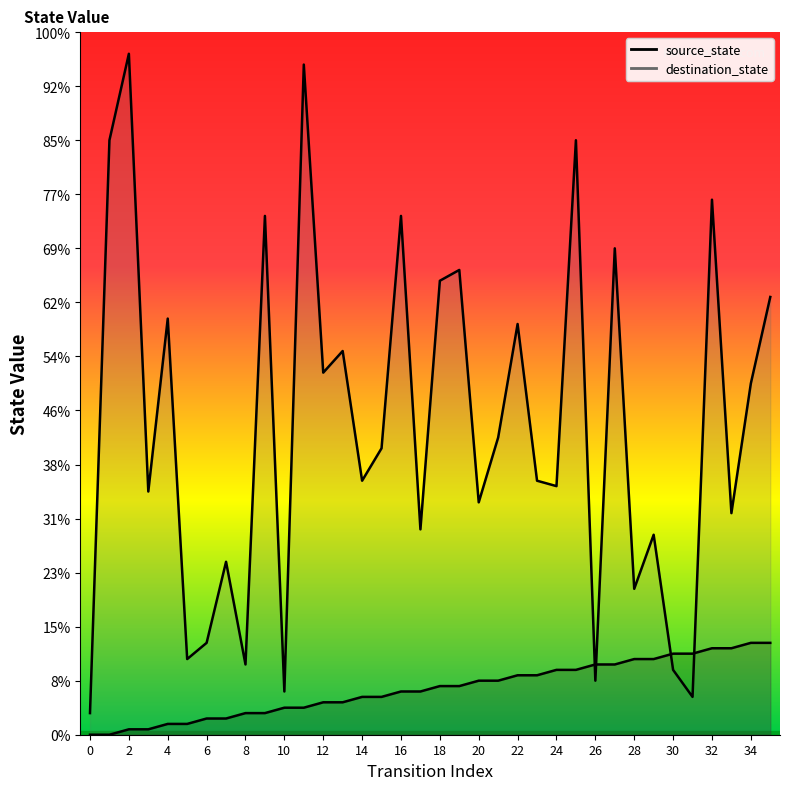

Does the chart display data point markers on the line(s)?

No